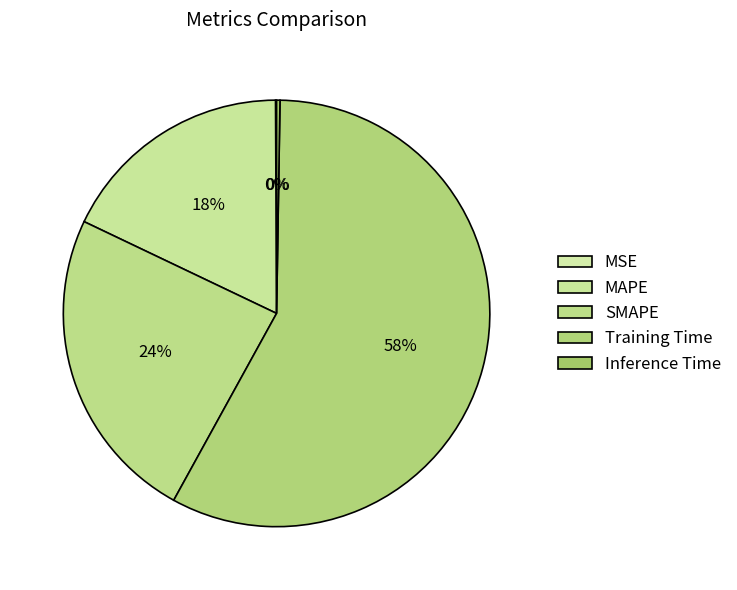

How many segments does this pie chart have?

5